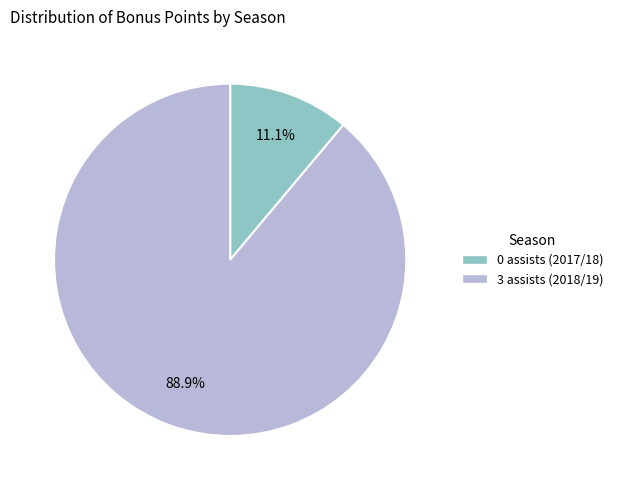

To the nearest percent, what percentage of the pie is 3 assists (2018/19)?

89%